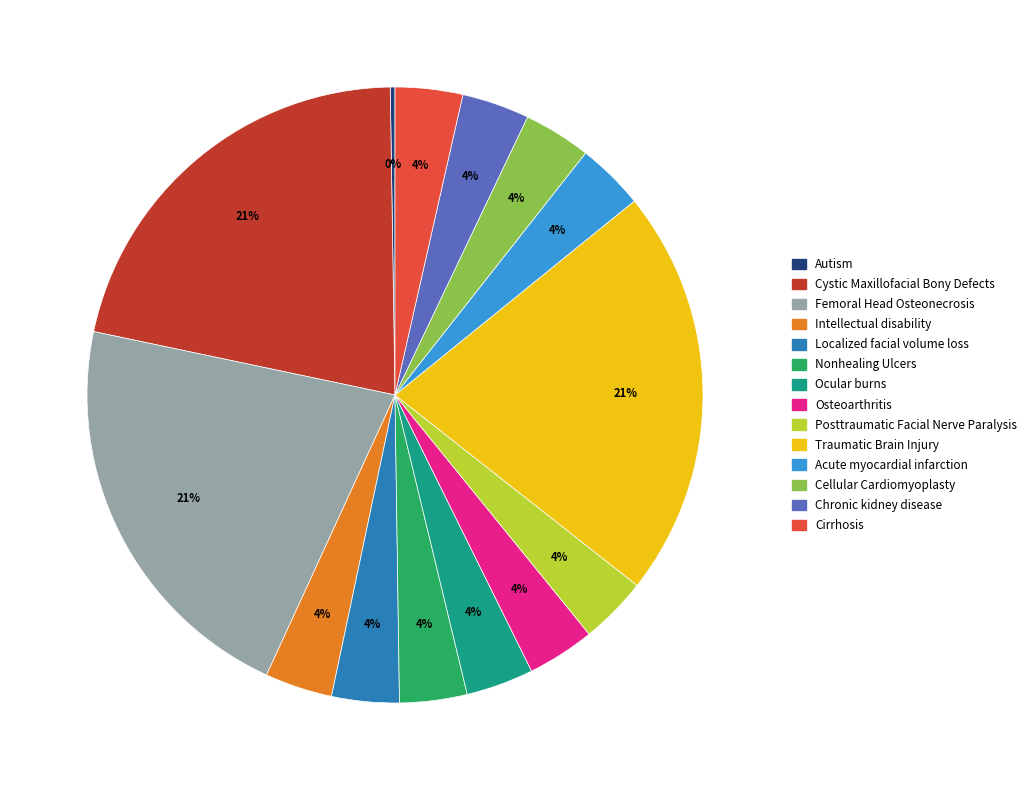

To the nearest percent, what is the average slice percentage?

7%